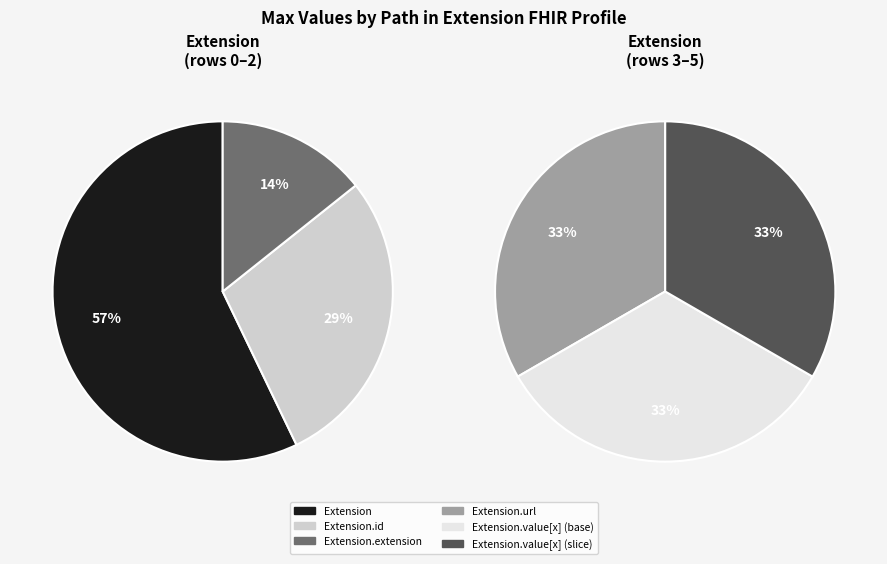

How many slices are in this pie chart?

6